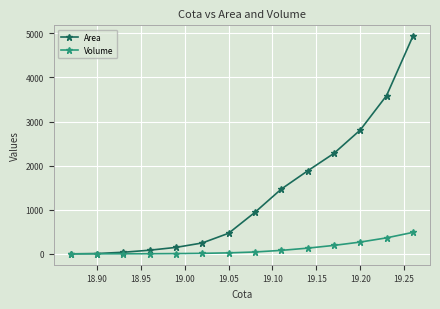

Which series has the widest spread of values?

Area